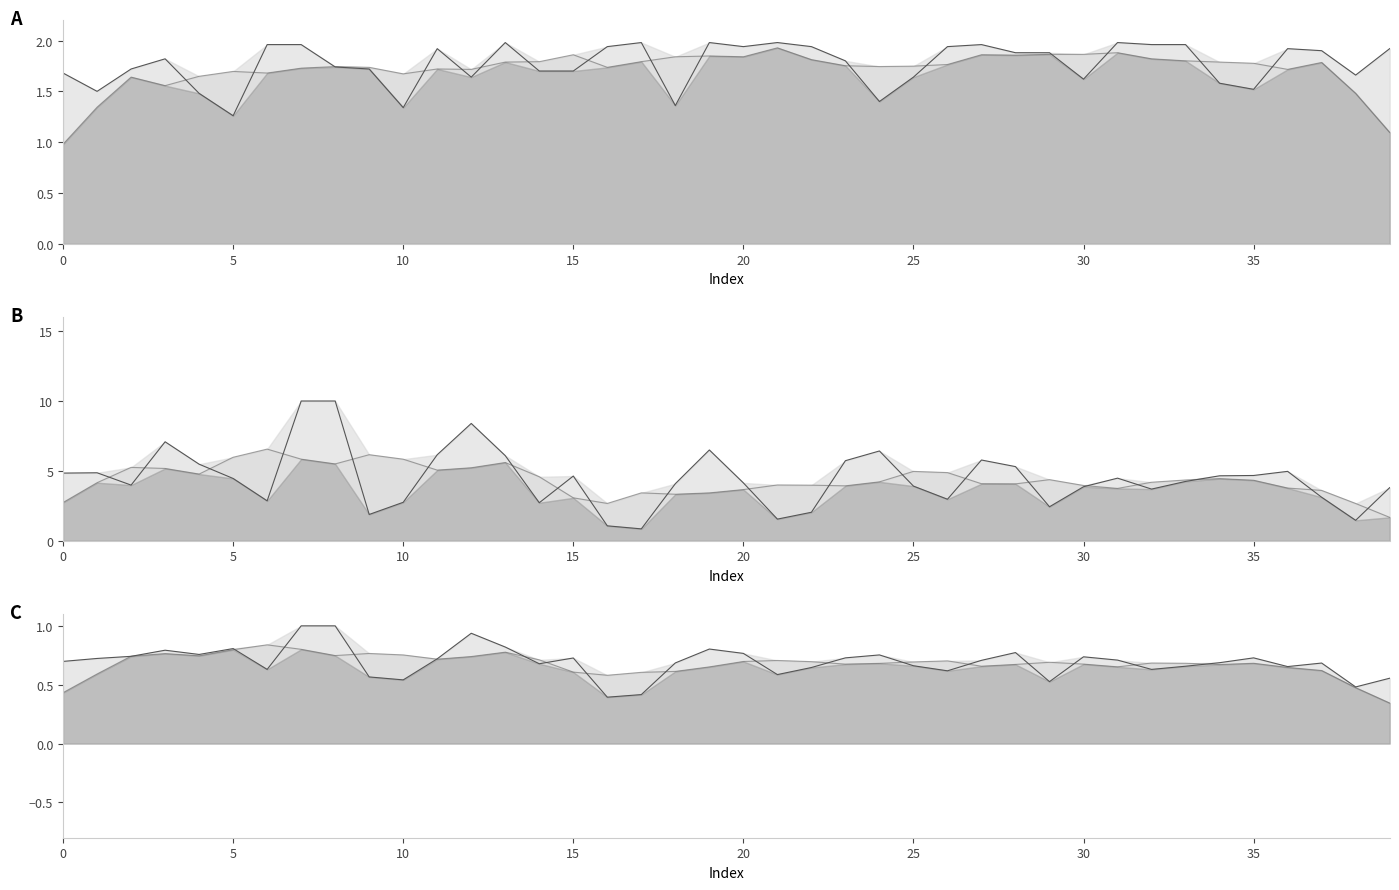

What is the label of the 21st point from the left?

20